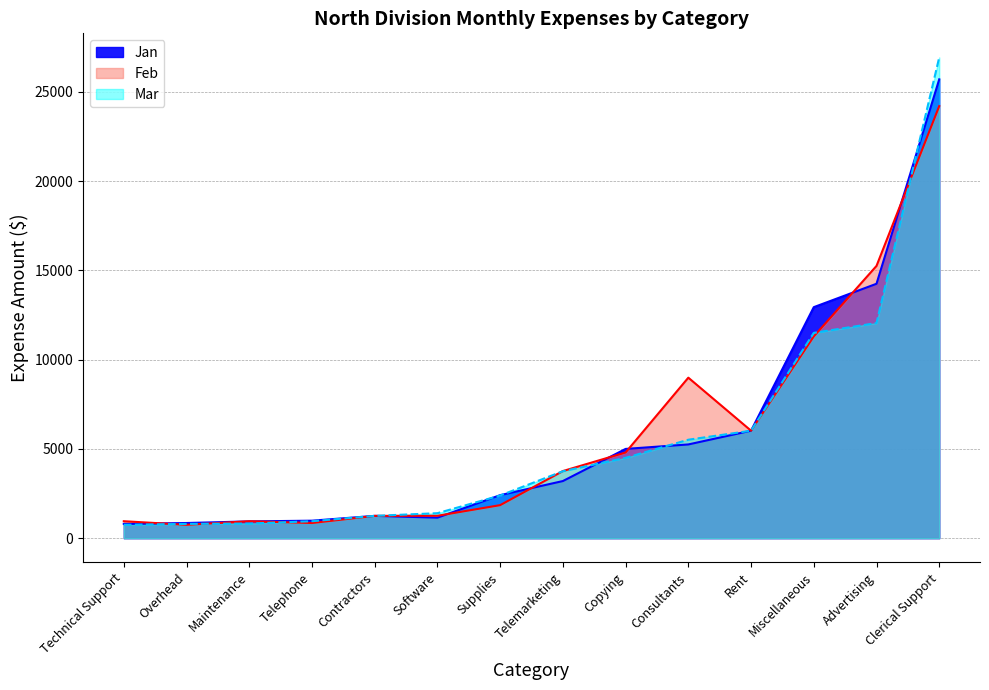

In Jan, how many points are lower than both neighbors (excluding endpoints)?

1